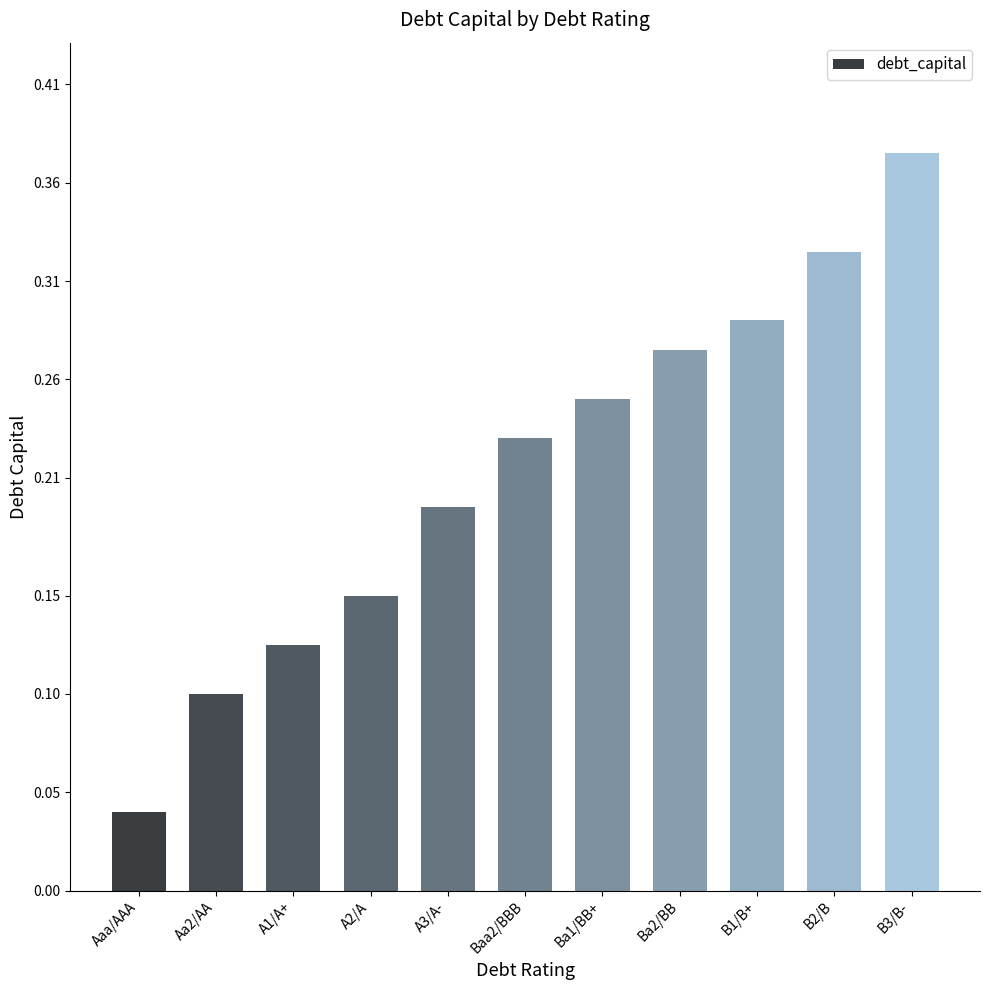

How many distinct data groups are displayed?

1